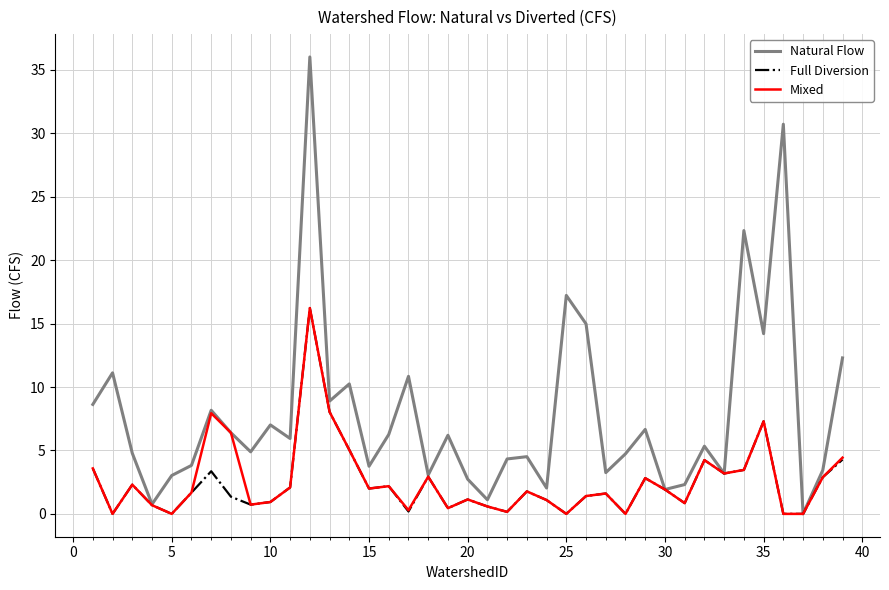

Which series has the widest spread of values?

Natural Flow